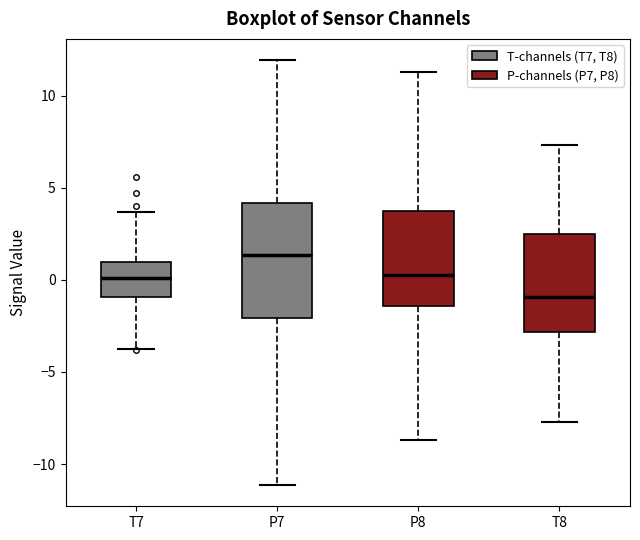

Reading left to right, read every box against the y-axis: the position of its median line, the range the box covers, and the ends of its whiskers. The values are not printed on the chart, so give them approximately, as read against the axis.

T7: median 0.0, box -1.0 to 1.0, whiskers -3.5 to 3.5
P7: median 1.5, box -2.0 to 4.0, whiskers -11.0 to 12.0
P8: median 0.0, box -1.5 to 4.0, whiskers -8.5 to 11.5
T8: median -1.0, box -3.0 to 2.5, whiskers -7.5 to 7.5